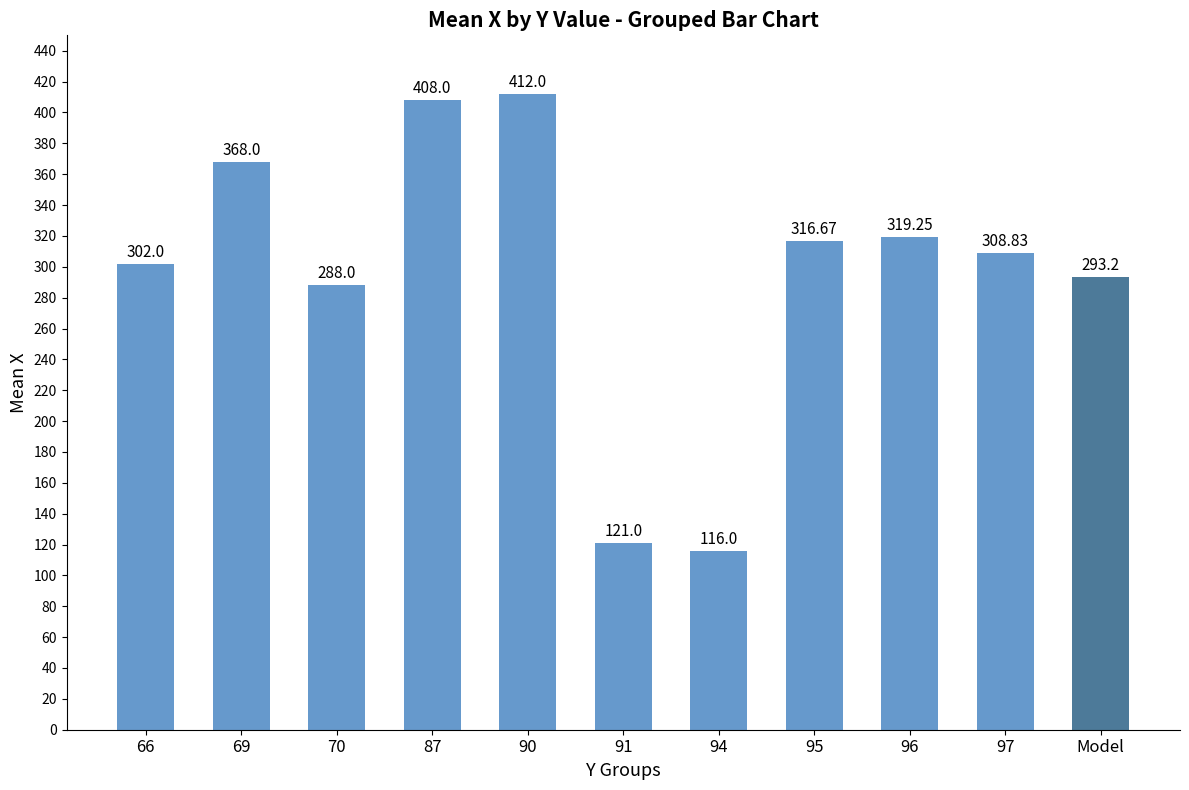

At which label is the value closest to 264?

70